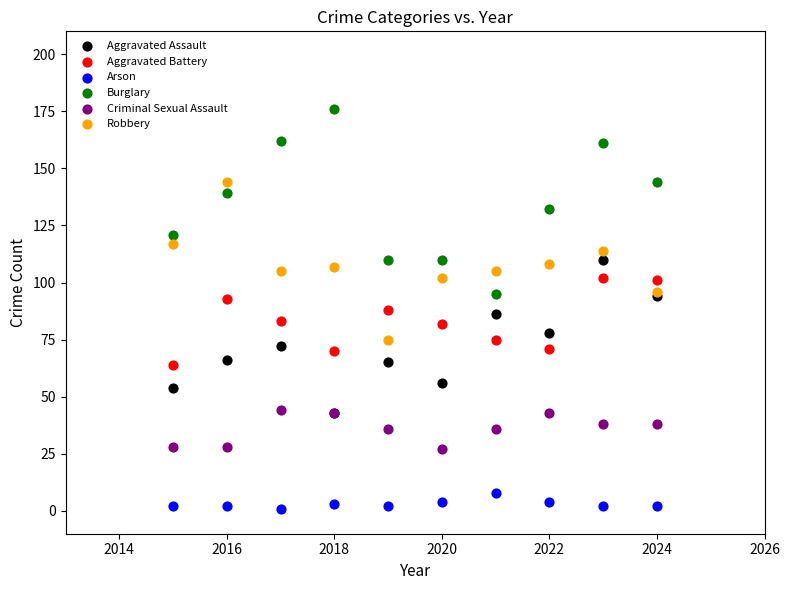

Which series has the largest Y range (max minus min)?

Burglary